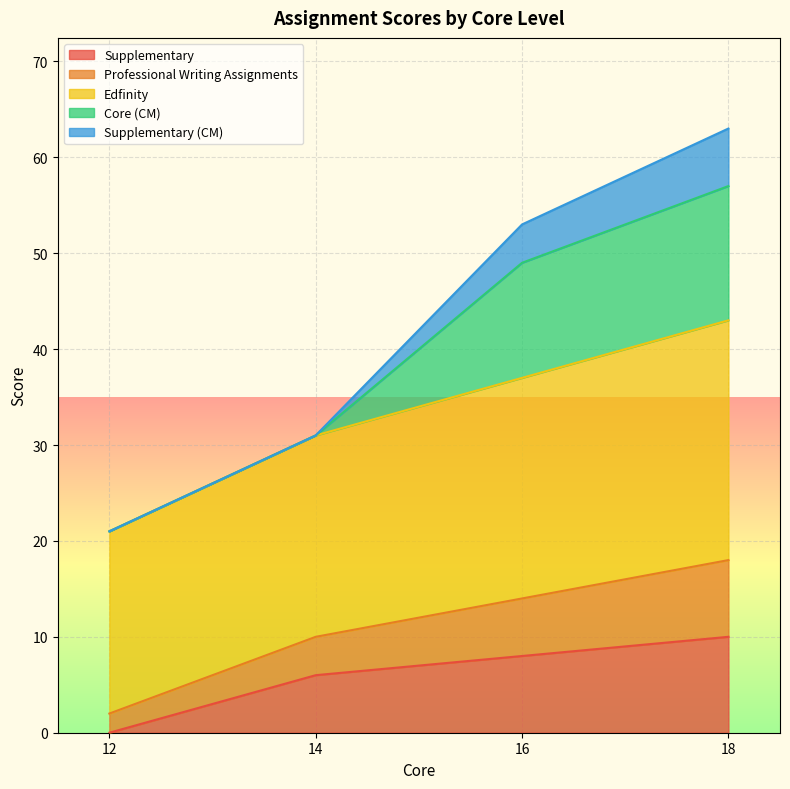

The Supplementary series shows 5 at 18. True or false?

False